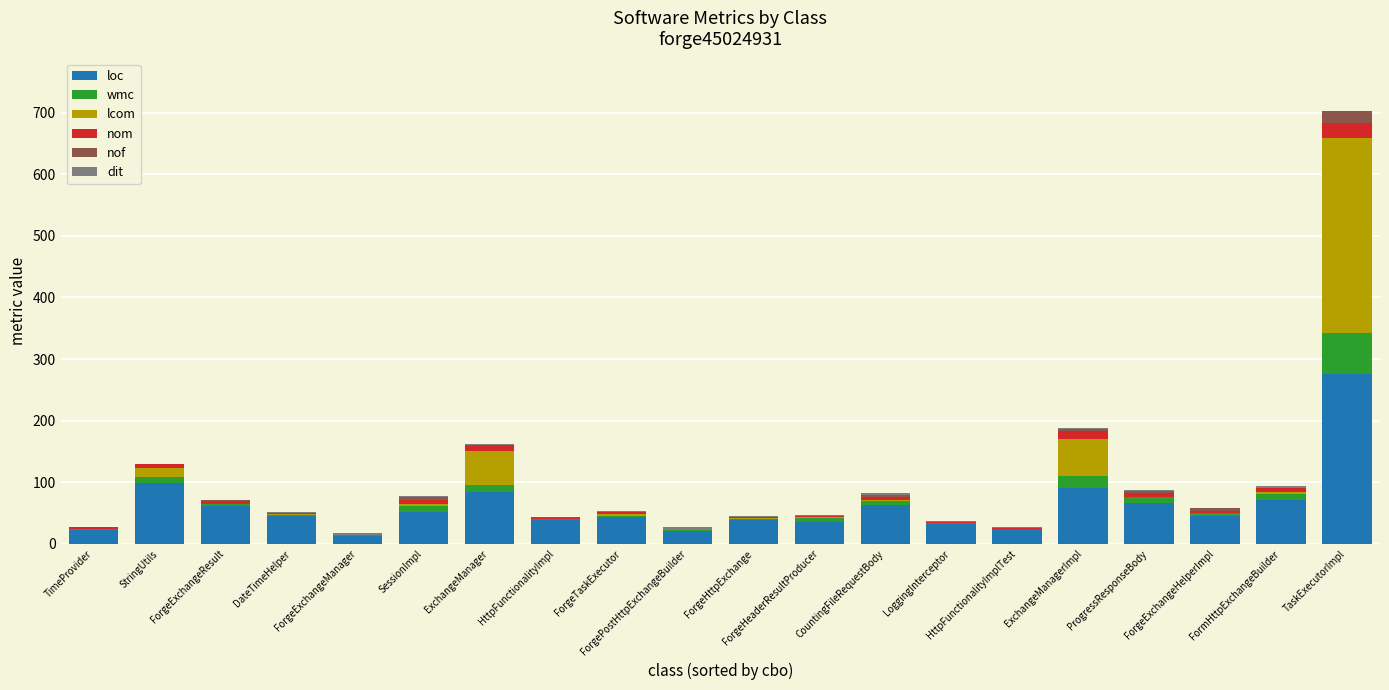

What is the difference between the maximum and second lowest values in the loc series?

255